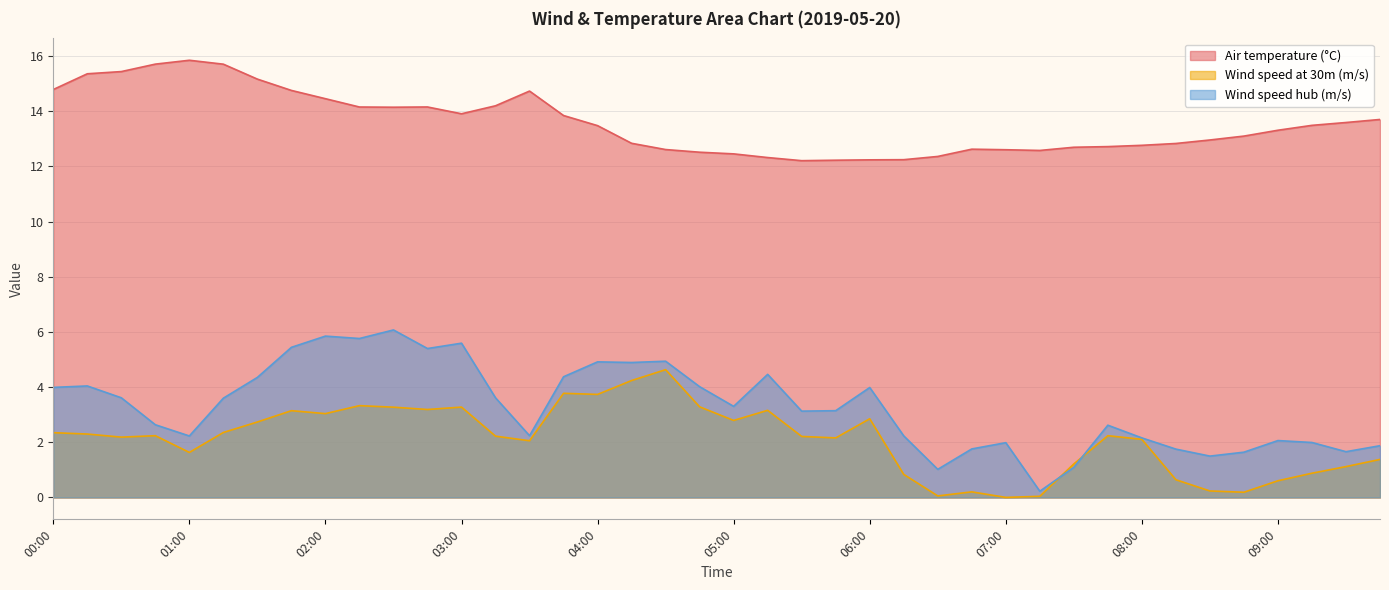

Count the number of data series in this chart.

3